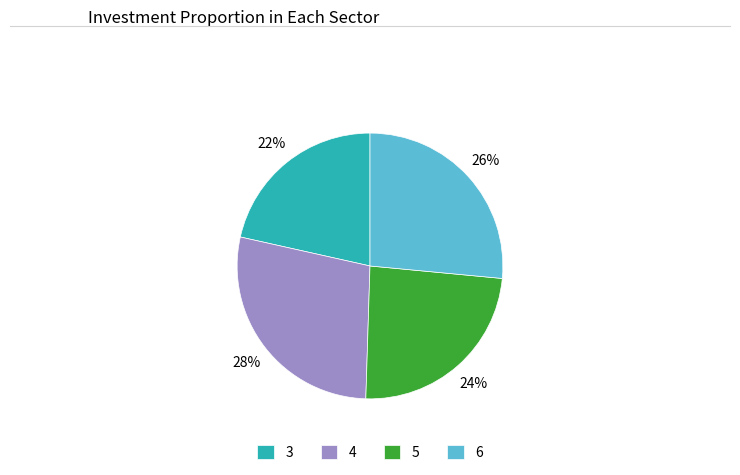

How many slices are in this pie chart?

4